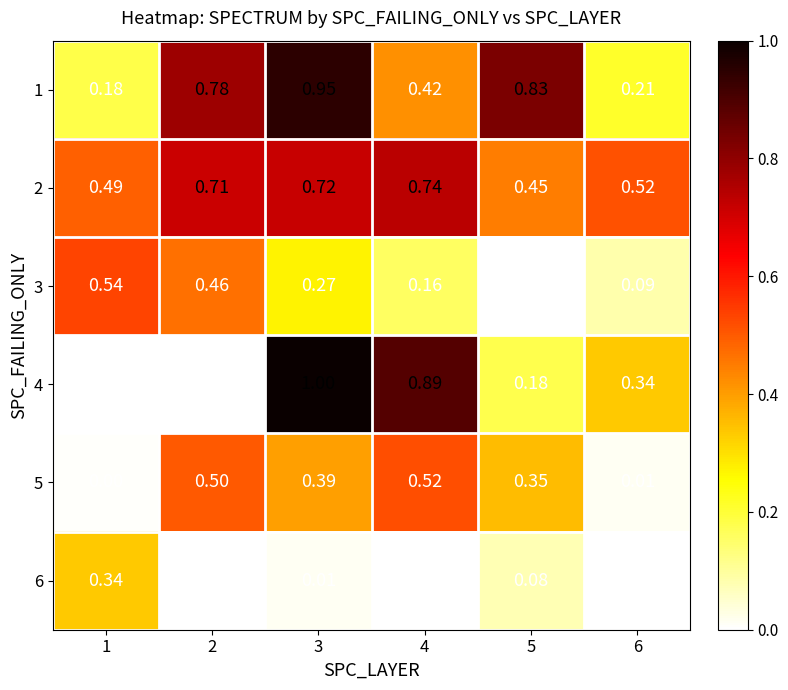

Count the number of categories in the chart.

6